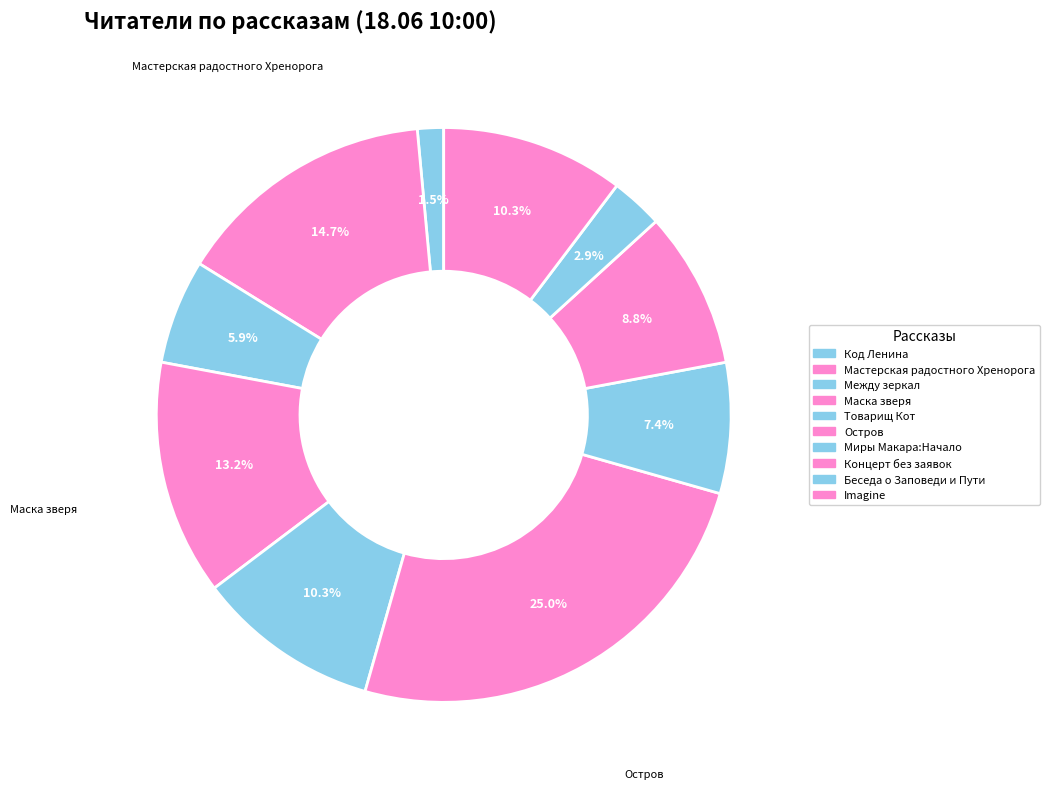

How many slices are in this pie chart?

10